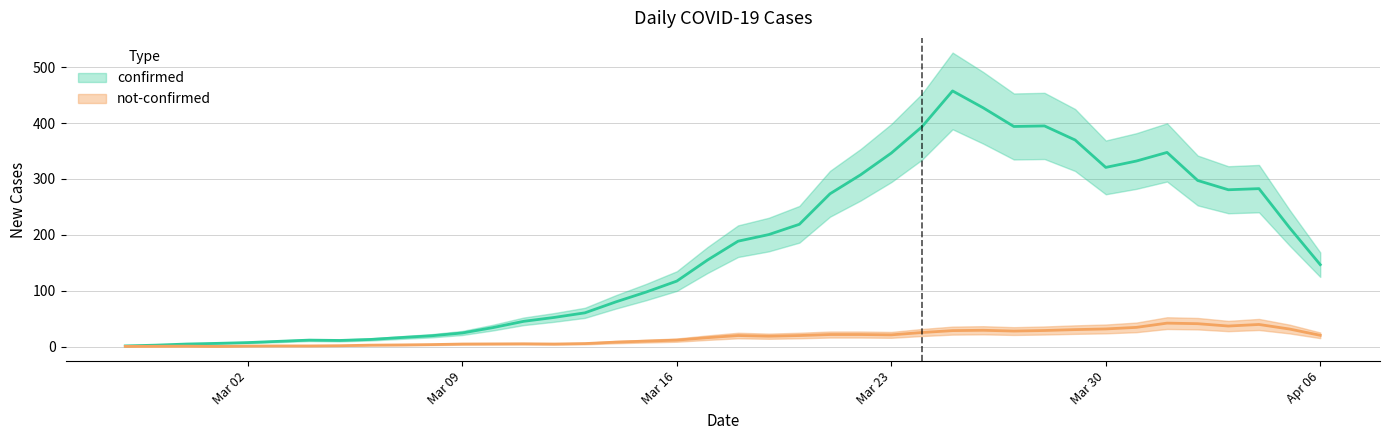

True or false: not-confirmed has more than 2 points higher than both neighbors.

True